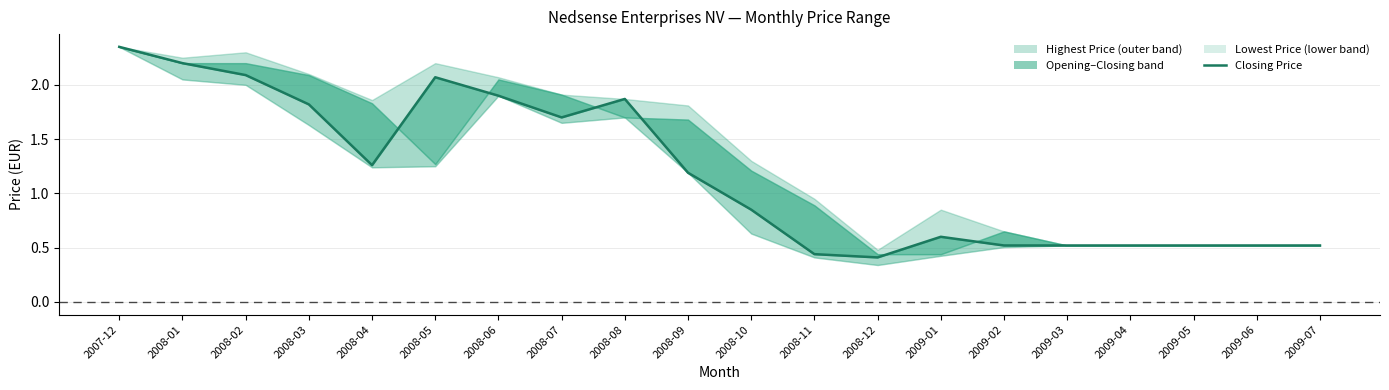

Which category has the highest value across all series?

2007-12